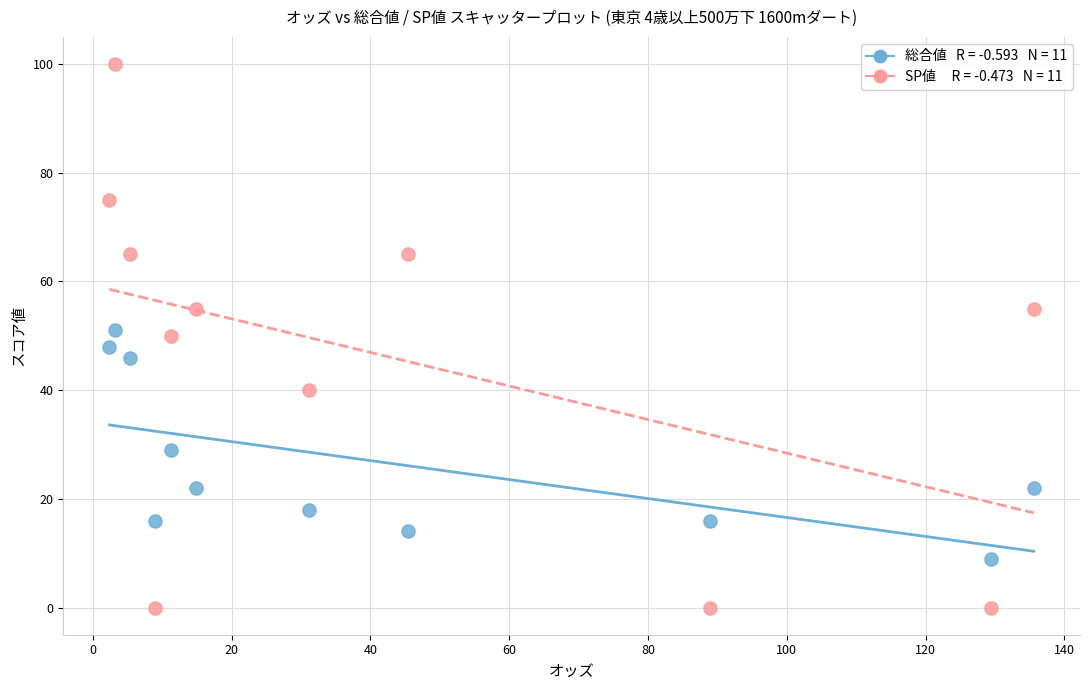

Across all data points, what is the range of Y values (max minus min)?

100